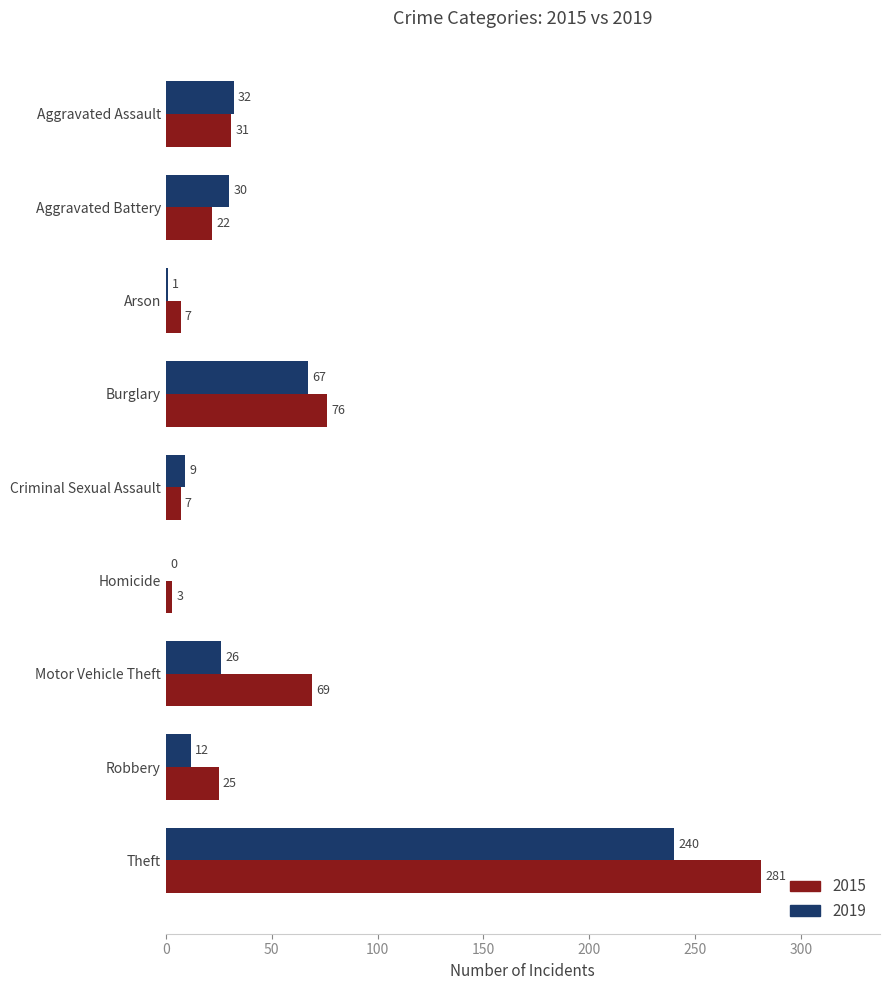

At which label is 2019 closest to 120?

Burglary